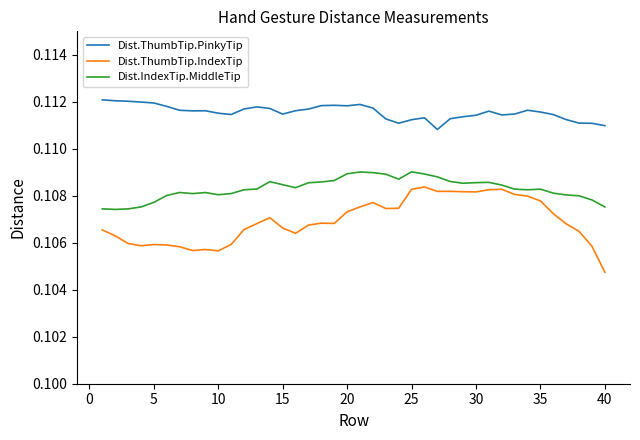

List the series in order of their peak value, highest first.

Dist.ThumbTip.PinkyTip, Dist.IndexTip.MiddleTip, Dist.ThumbTip.IndexTip